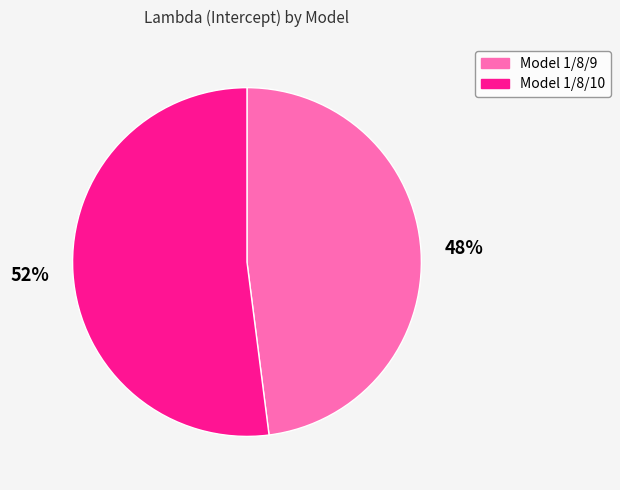

To the nearest percent, what portion does Model 1/8/9 represent?

48%